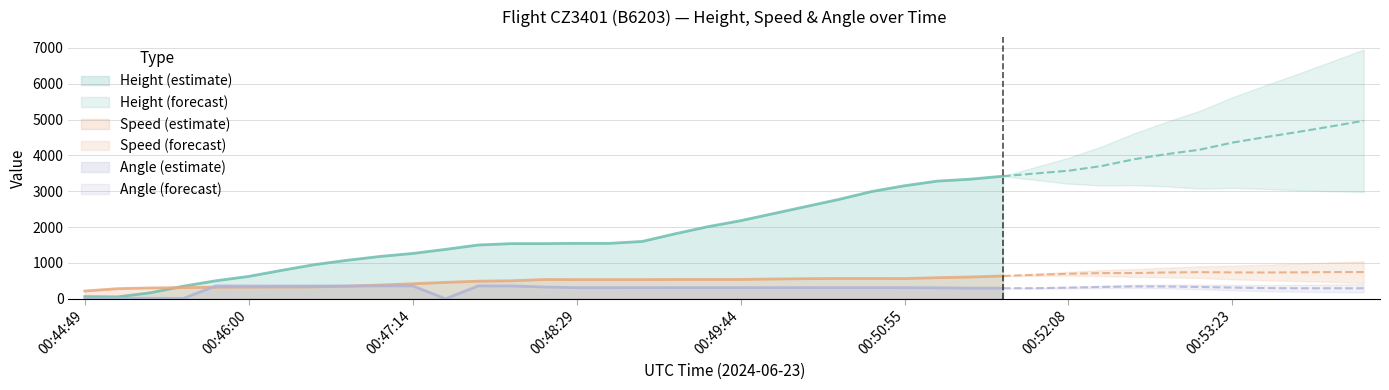

At which label is Angle closest to 179?

00:53:53